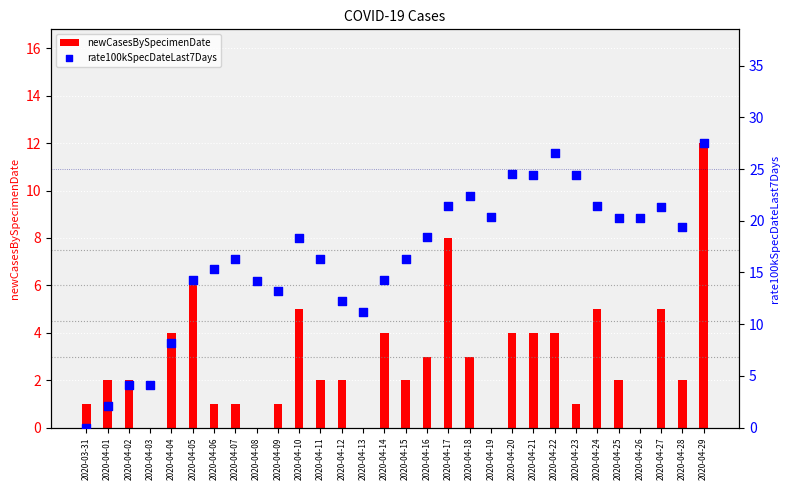

Which series reaches the minimum Y coordinate?

newCasesBySpecimenDate